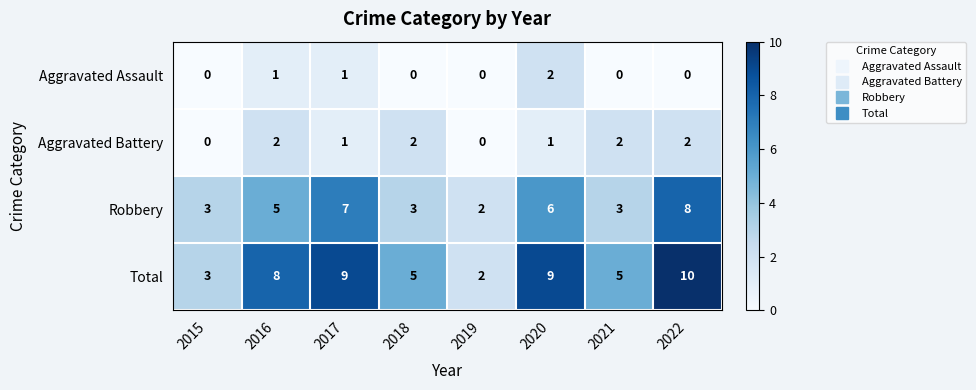

Which series has the widest spread of values?

Total